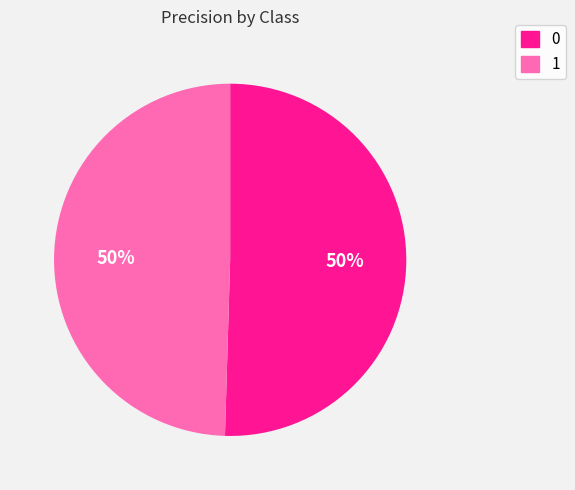

Is the sum of 0 and 1 greater than half?

Yes